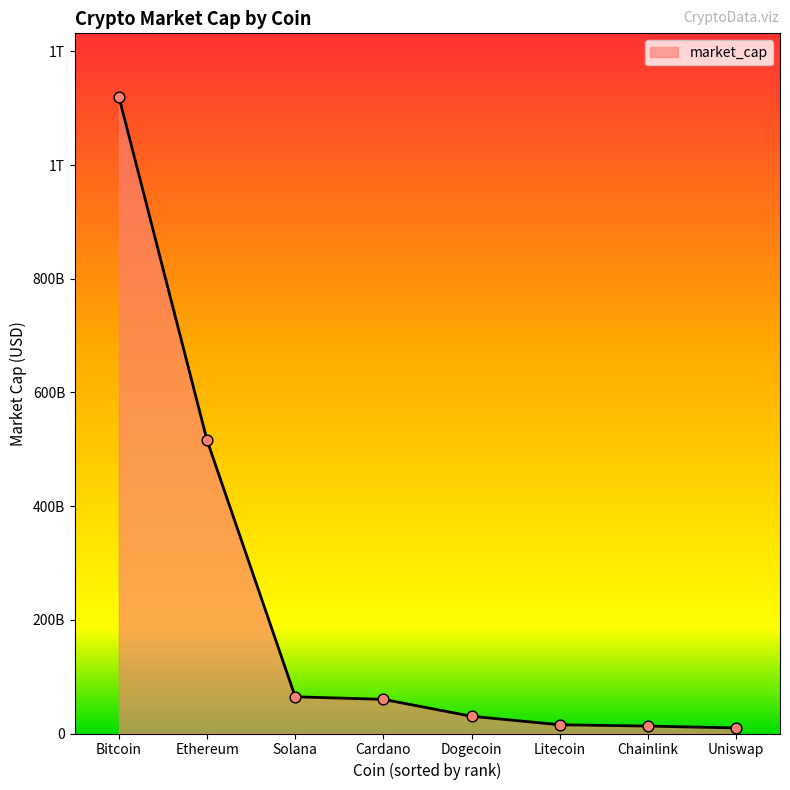

What is the ratio of the value at Bitcoin to the value at Ethereum?

2.2